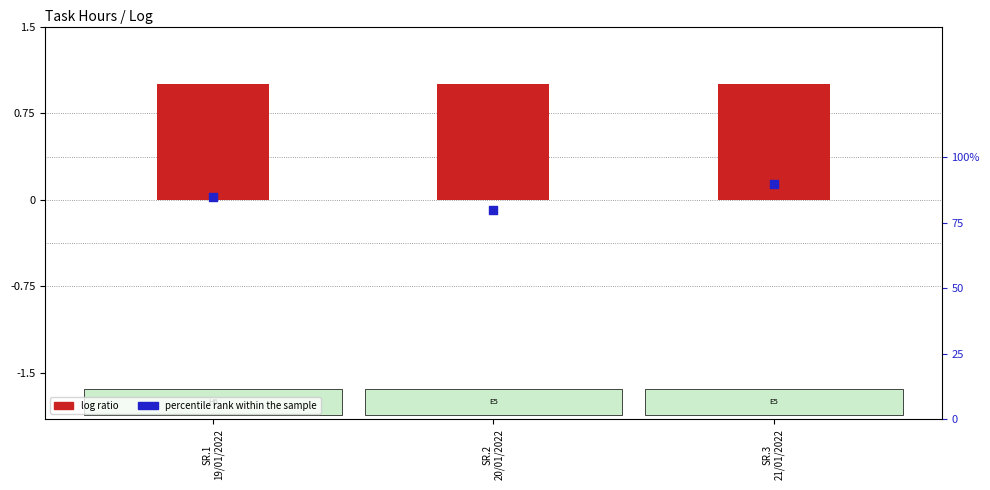

Is the value of percentile rank within the sample at SR.3
21/01/2022 greater than the value of log ratio at SR.3
21/01/2022?

No